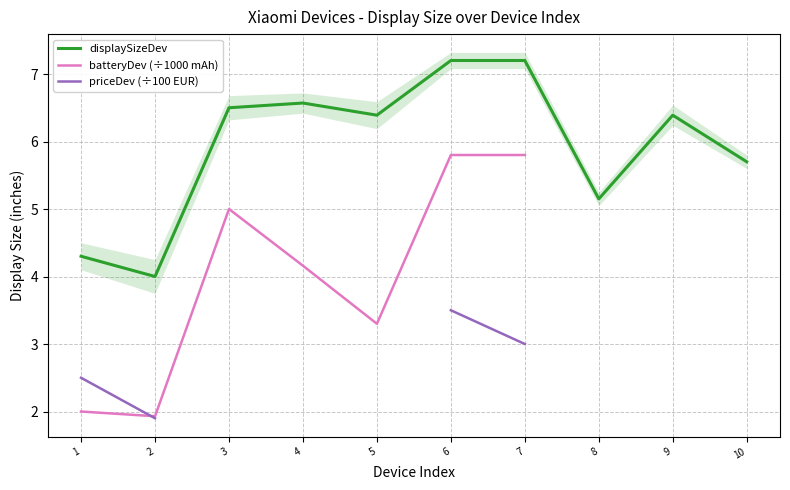

What is the value of the priceDev (÷100 EUR) point at the 7th from the left?

3.0